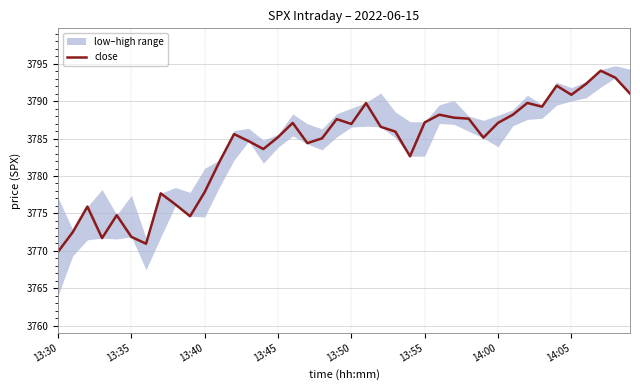

At which label does close reach its minimum?

13:30